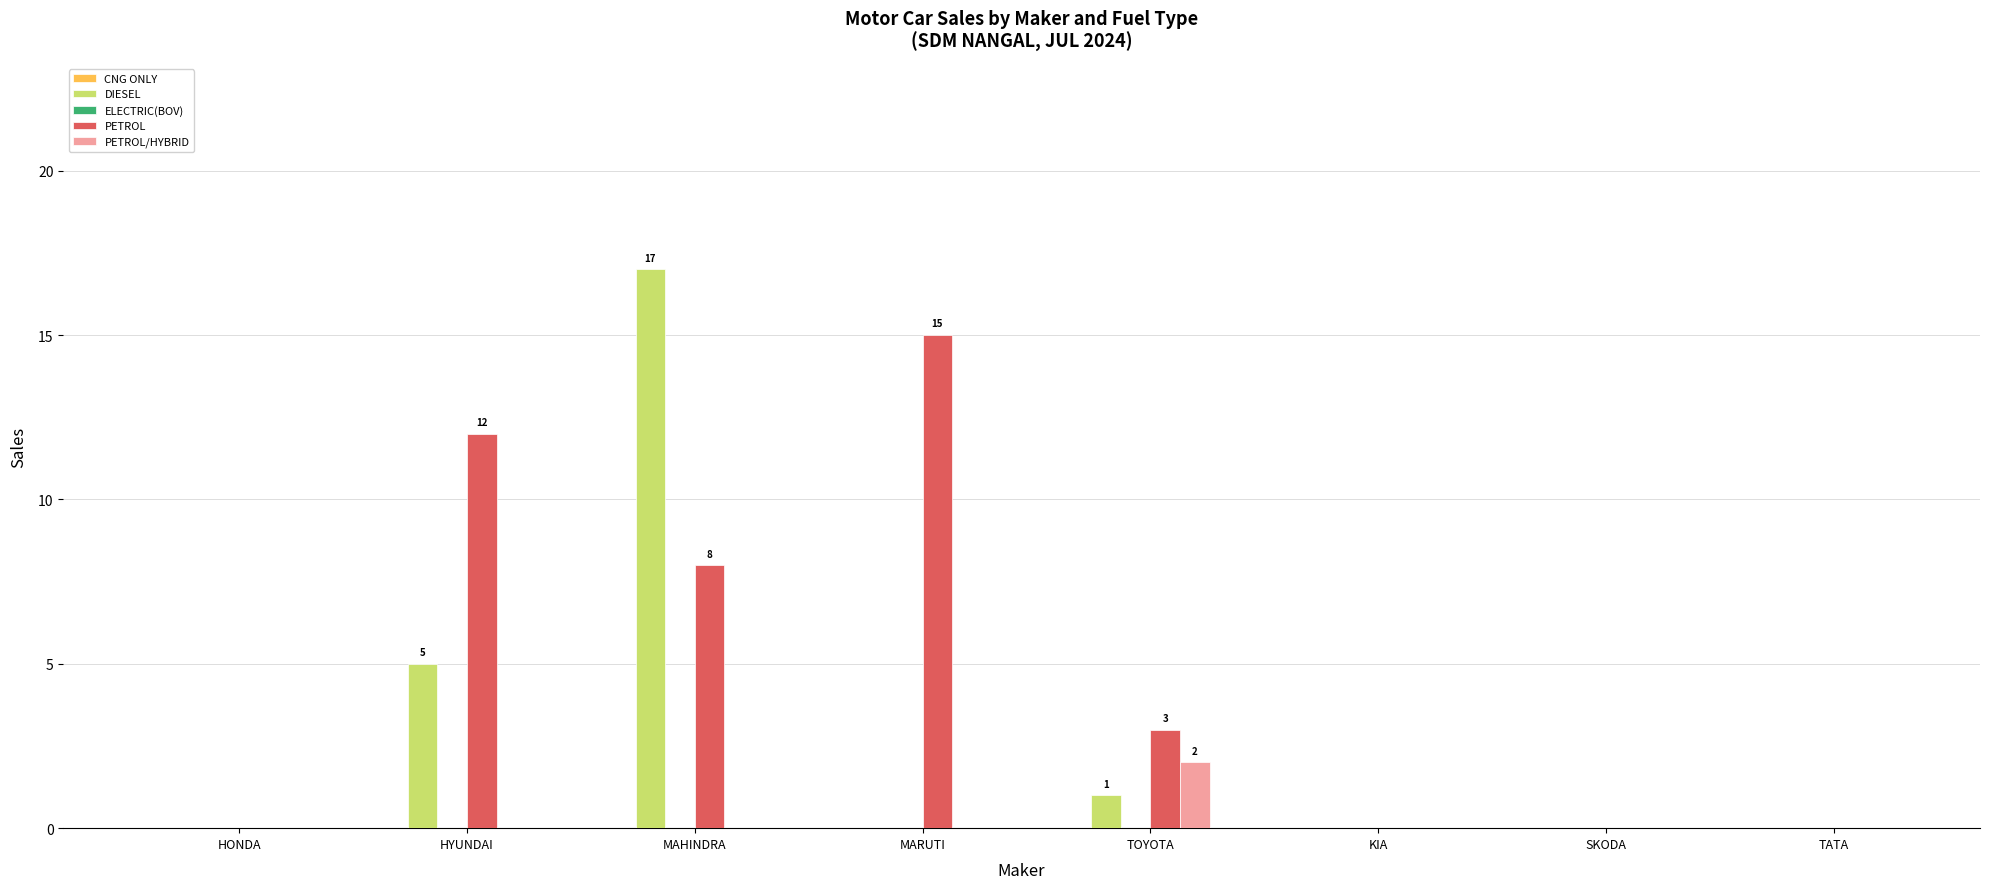

Reading left to right, list all the values displayed in this chart.

DIESEL: HONDA=0	HYUNDAI=5	MAHINDRA=17	MARUTI=0	TOYOTA=1	KIA=0	SKODA=0	TATA=0
PETROL: HONDA=0	HYUNDAI=12	MAHINDRA=8	MARUTI=15	TOYOTA=3	KIA=0	SKODA=0	TATA=0
PETROL/HYBRID: HONDA=0	HYUNDAI=0	MAHINDRA=0	MARUTI=0	TOYOTA=2	KIA=0	SKODA=0	TATA=0